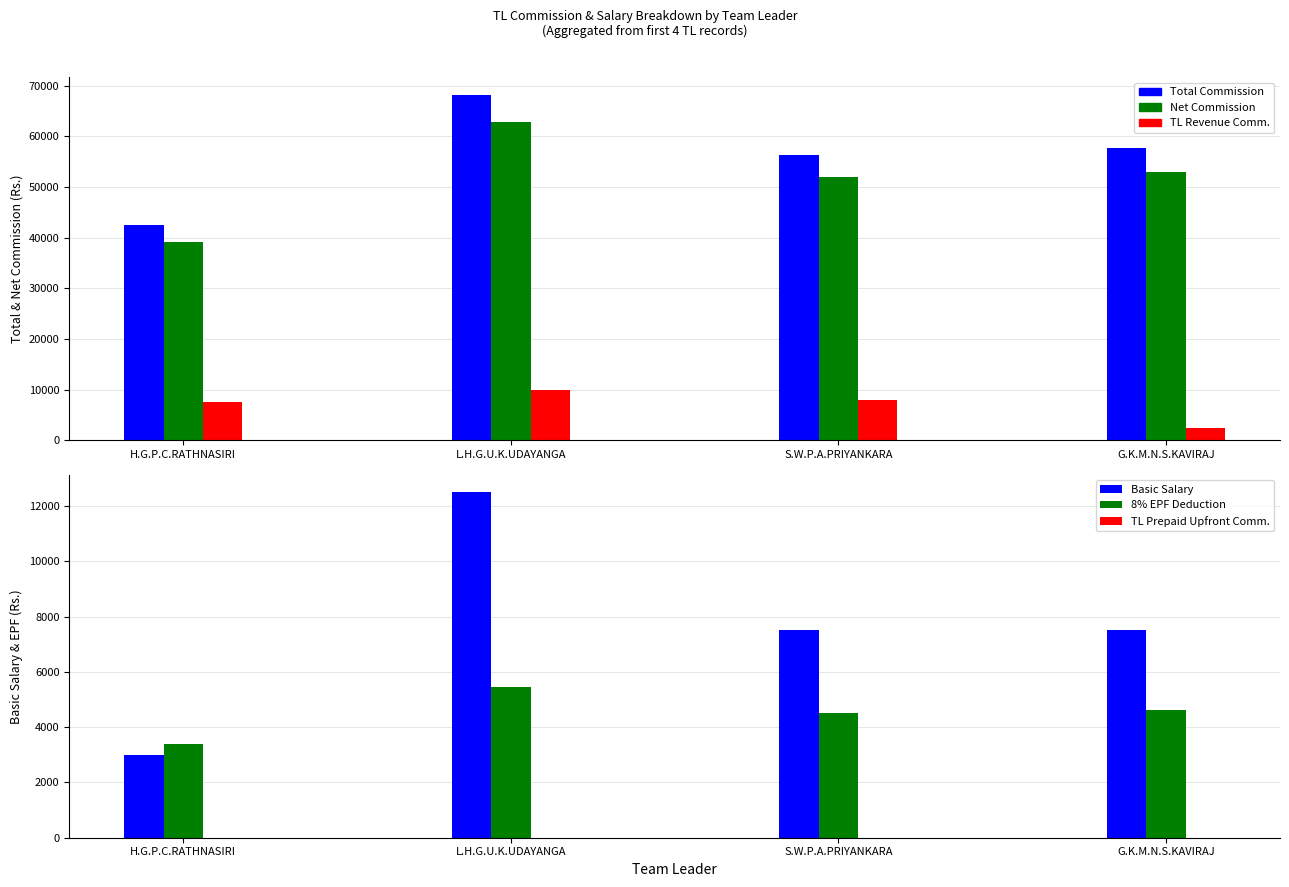

What is the value of the TL Revenue Comm. bar at the 1st from the left?

7621.3